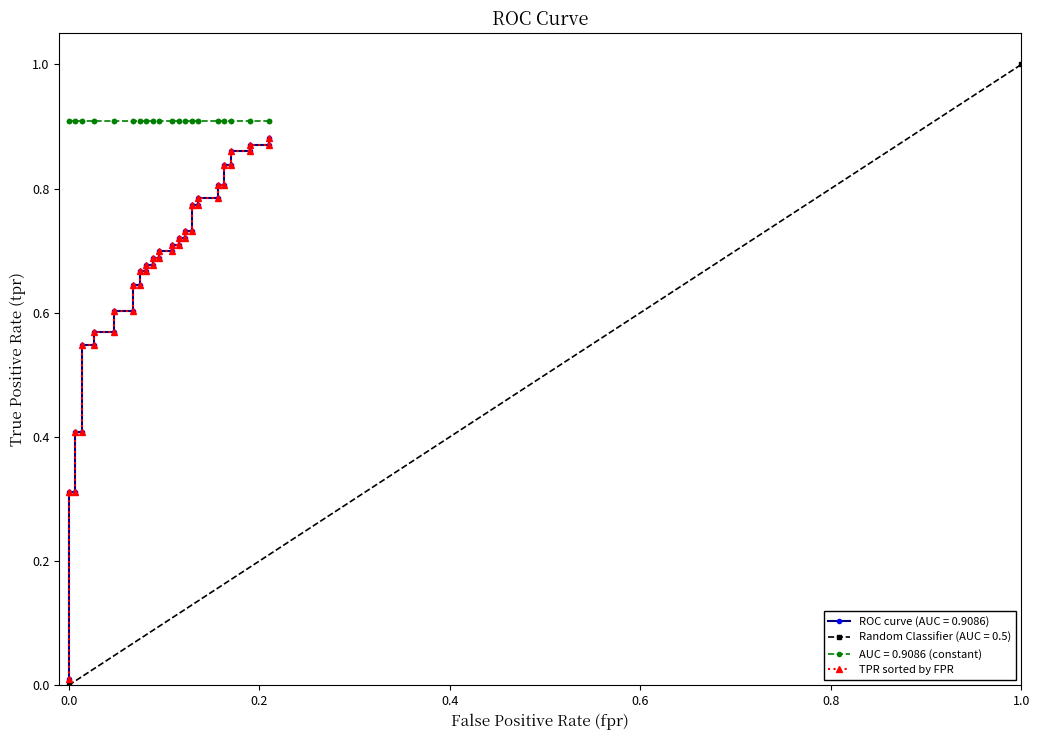

Is it true that the value at 31 is 0.2?

False